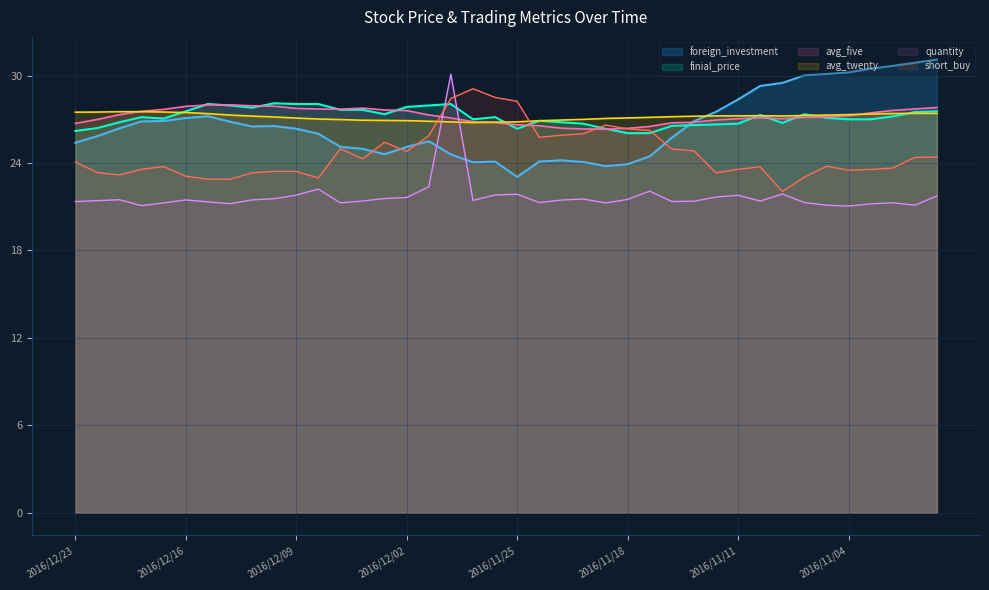

What is the difference between the maximum and second lowest values in the avg_five series?

1.6